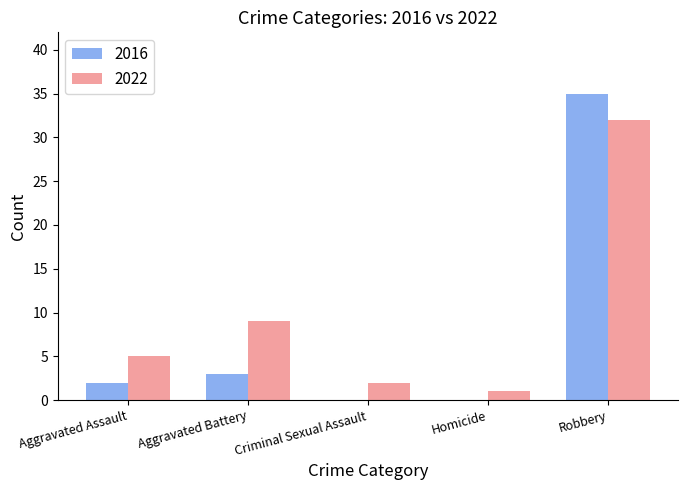

The 2022 series shows 2 at Criminal Sexual Assault. True or false?

True